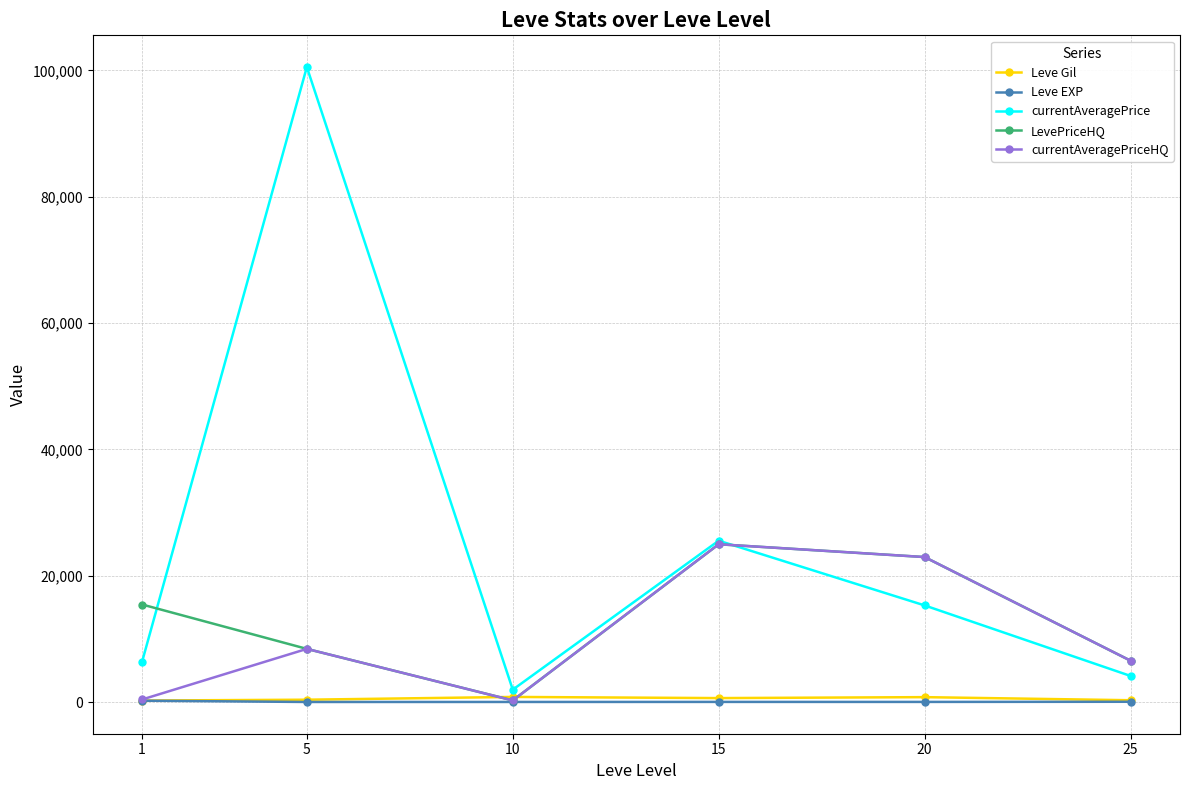

What is the average value of the Leve Gil series?

511.5